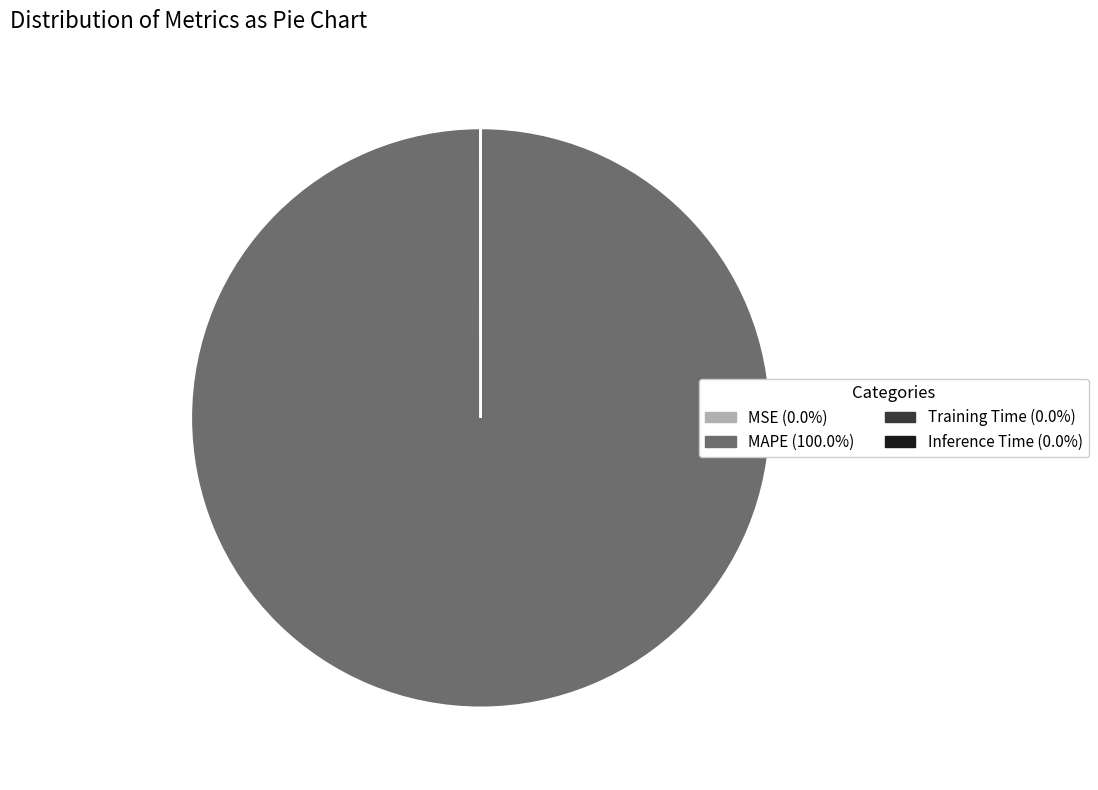

Which slice represents more than half of the pie?

MAPE